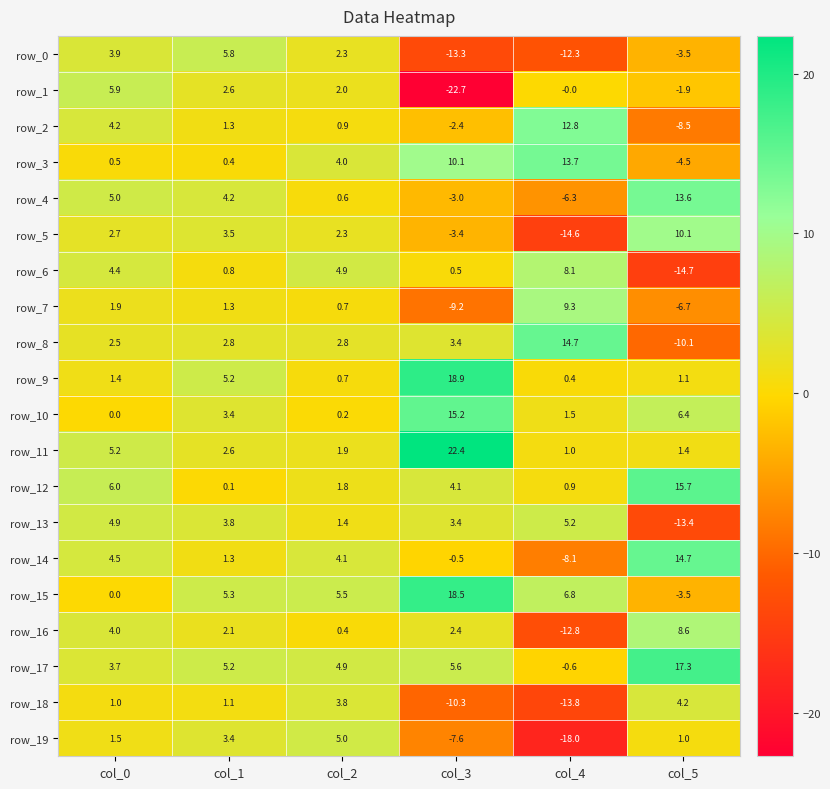

Between col_2 and col_4, which series saw the biggest shift?

row_19